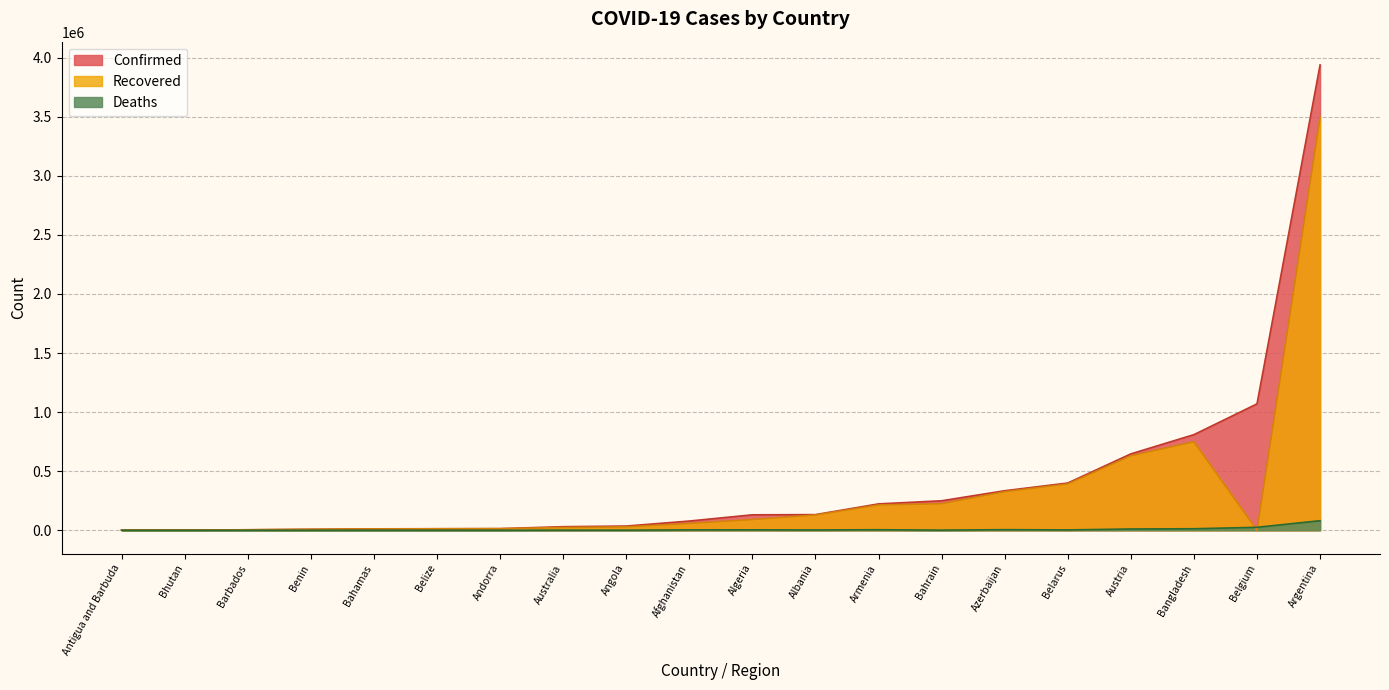

List the series in order of their peak value, lowest first.

Deaths, Recovered, Confirmed